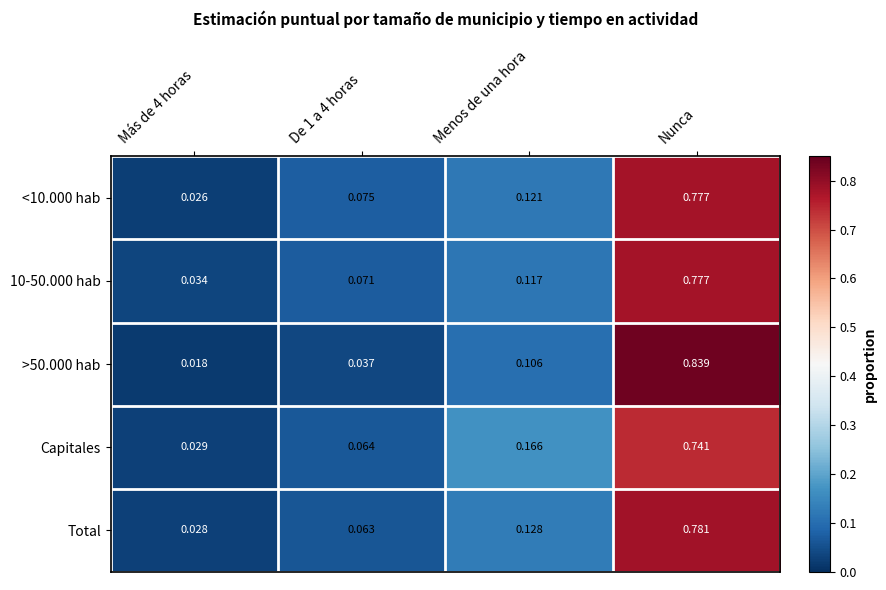

Between De 1 a 4 horas and Menos de una hora, which series saw the biggest shift?

Capitales